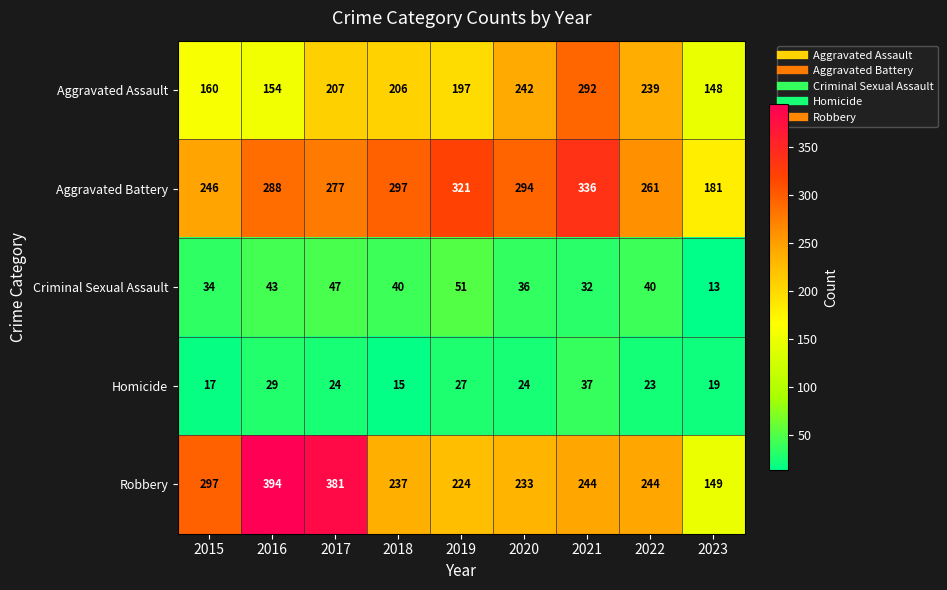

At 2020, list the series in order from largest to smallest.

Aggravated Battery, Aggravated Assault, Robbery, Criminal Sexual Assault, Homicide